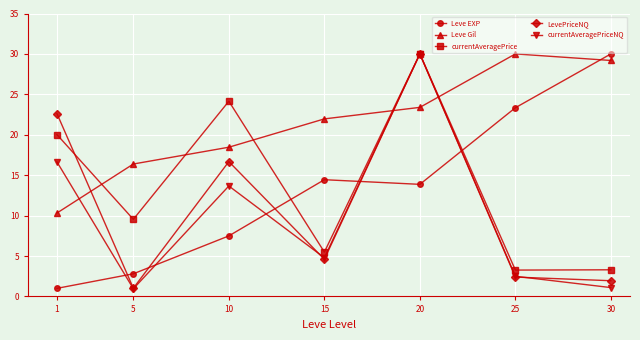

What is the sum of all Leve EXP values?

92.9